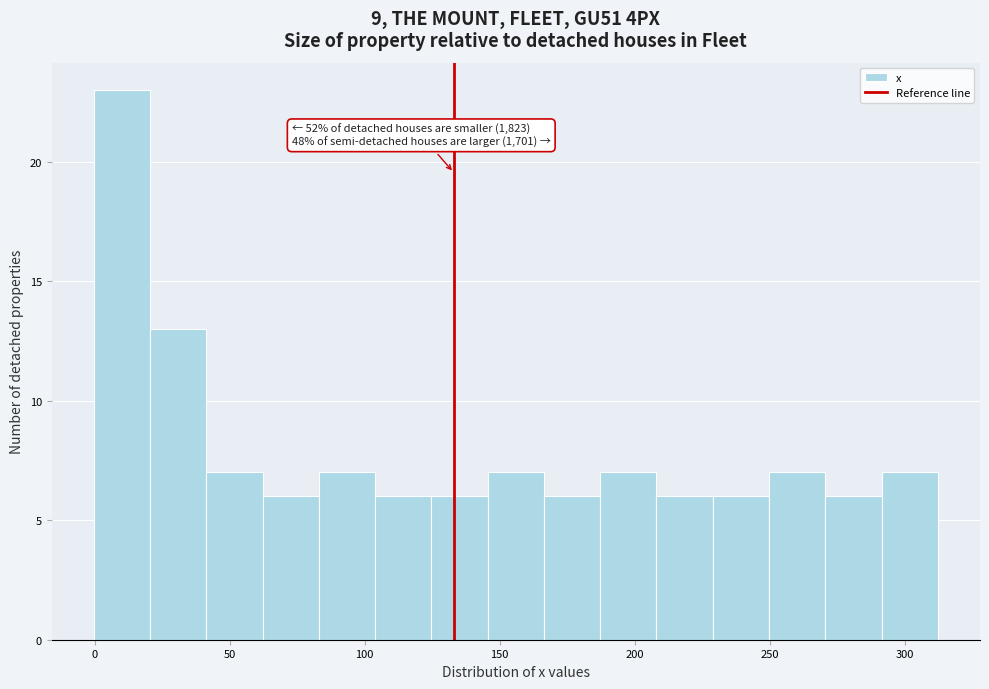

Over which range of the x-axis is the bar tallest?

0 to 20